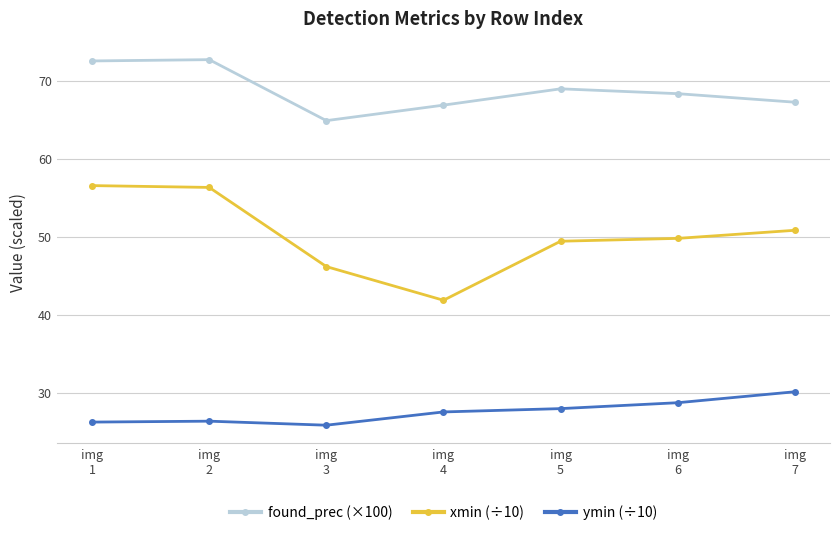

What is the value of the found_prec (×100) point at the 4th from the left?

66.9